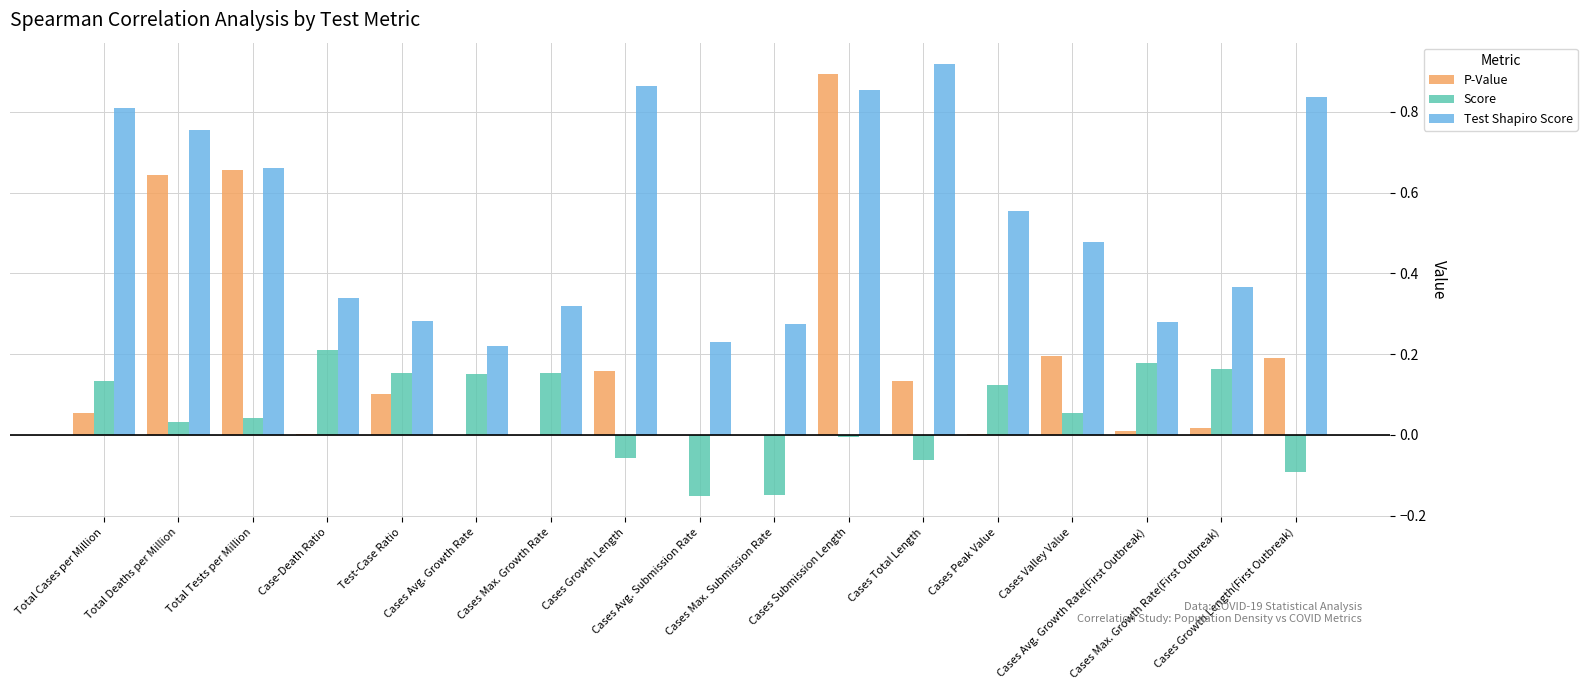

How many bars are there in total?

51